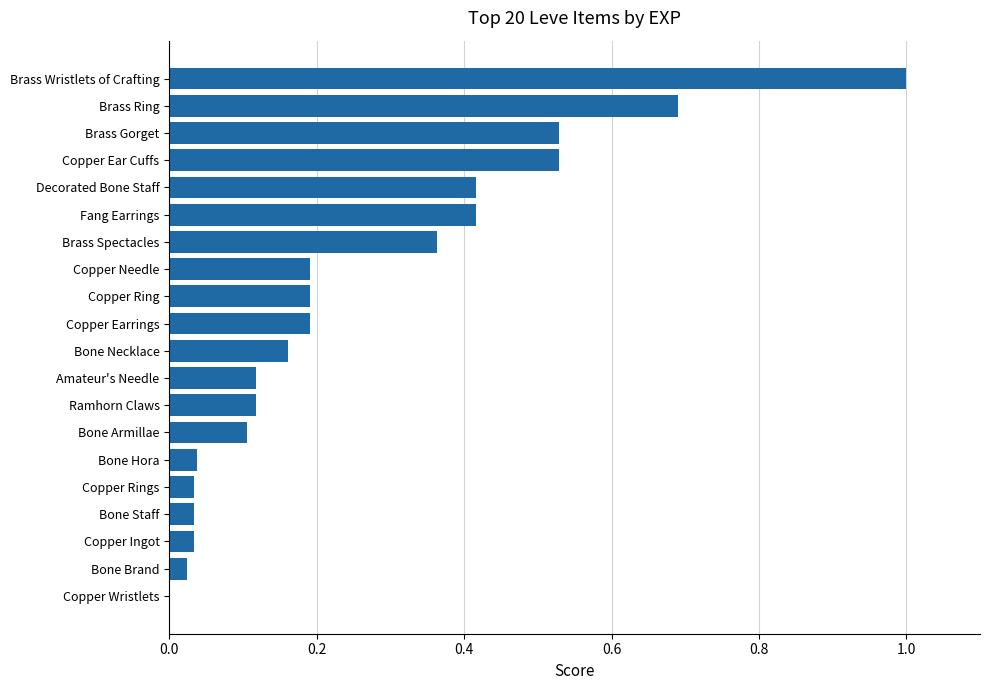

At which category does the chart reach its peak across all series?

Brass Wristlets of Crafting